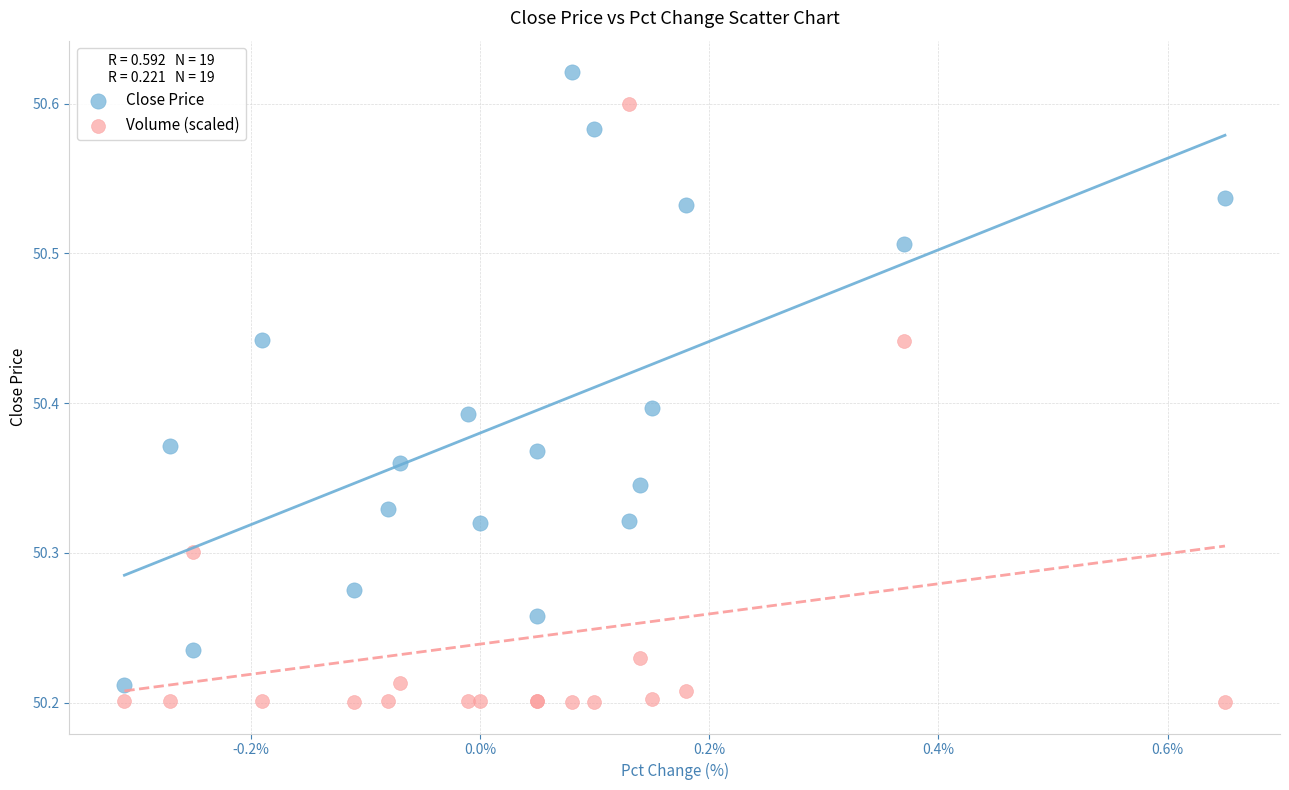

What is the X range (max minus min) for the scatter plot?

1.0